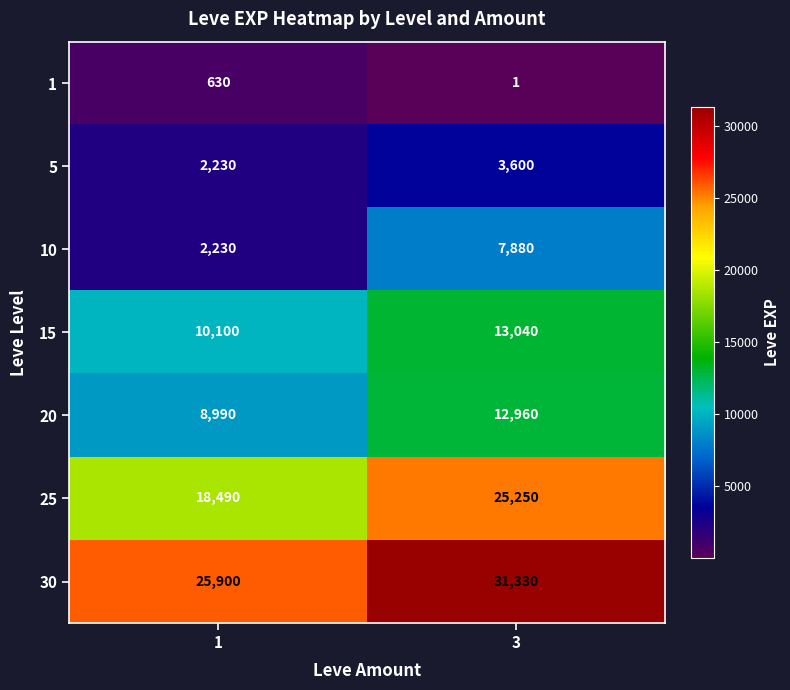

How many distinct data groups are displayed?

7